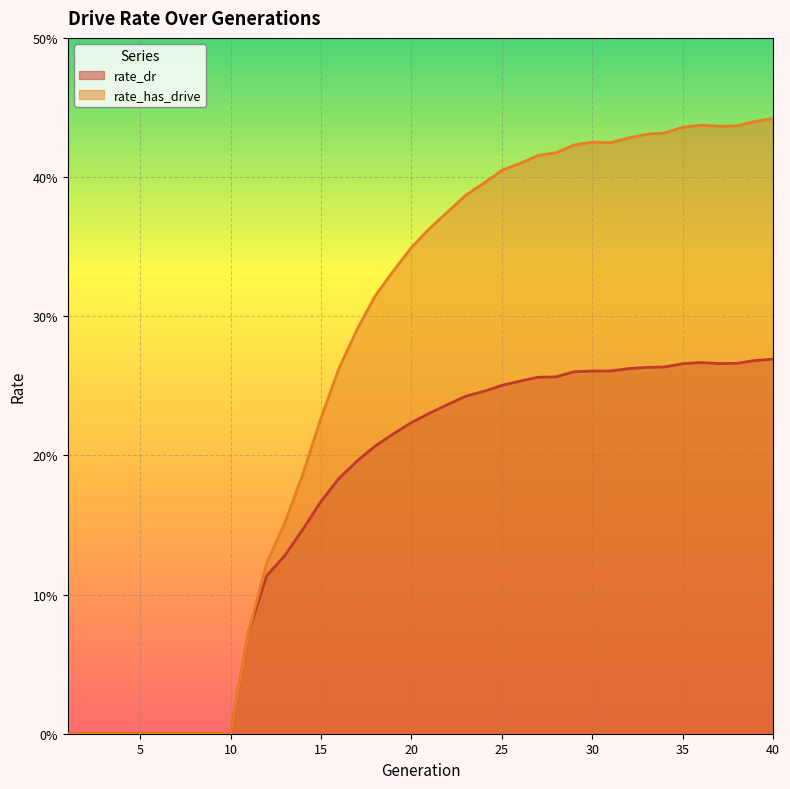

What is the greatest value displayed?

0.4